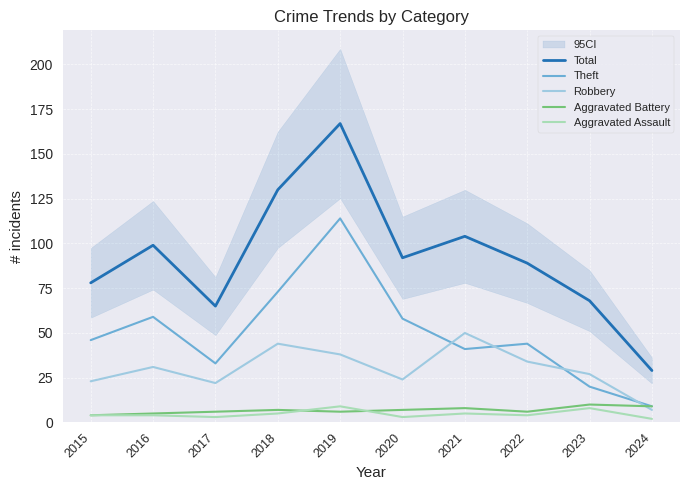

True or false: Aggravated Assault and Total intersect in this chart.

False